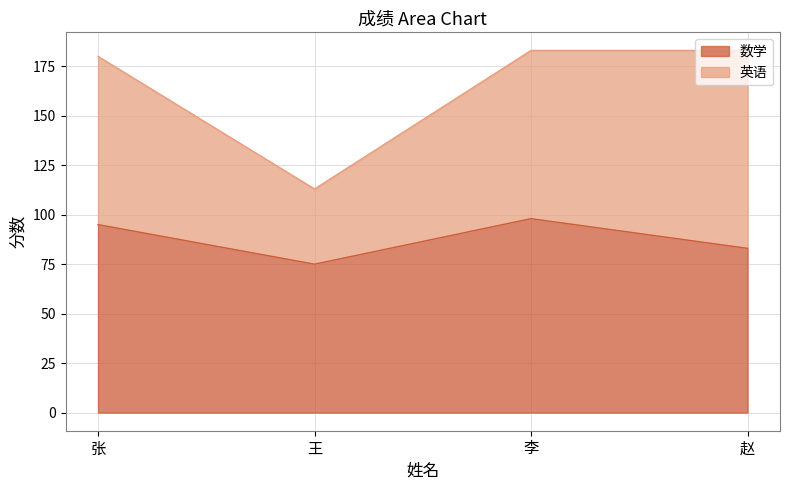

Is it true that the value at 赵 is 83?

True